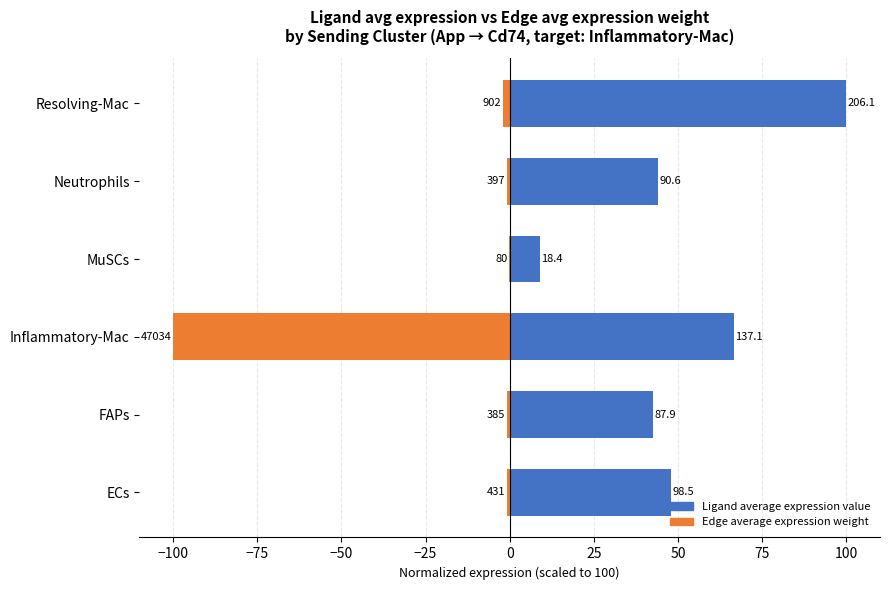

What is the value of the Edge average expression weight bar at the 2nd from the left?

-0.8